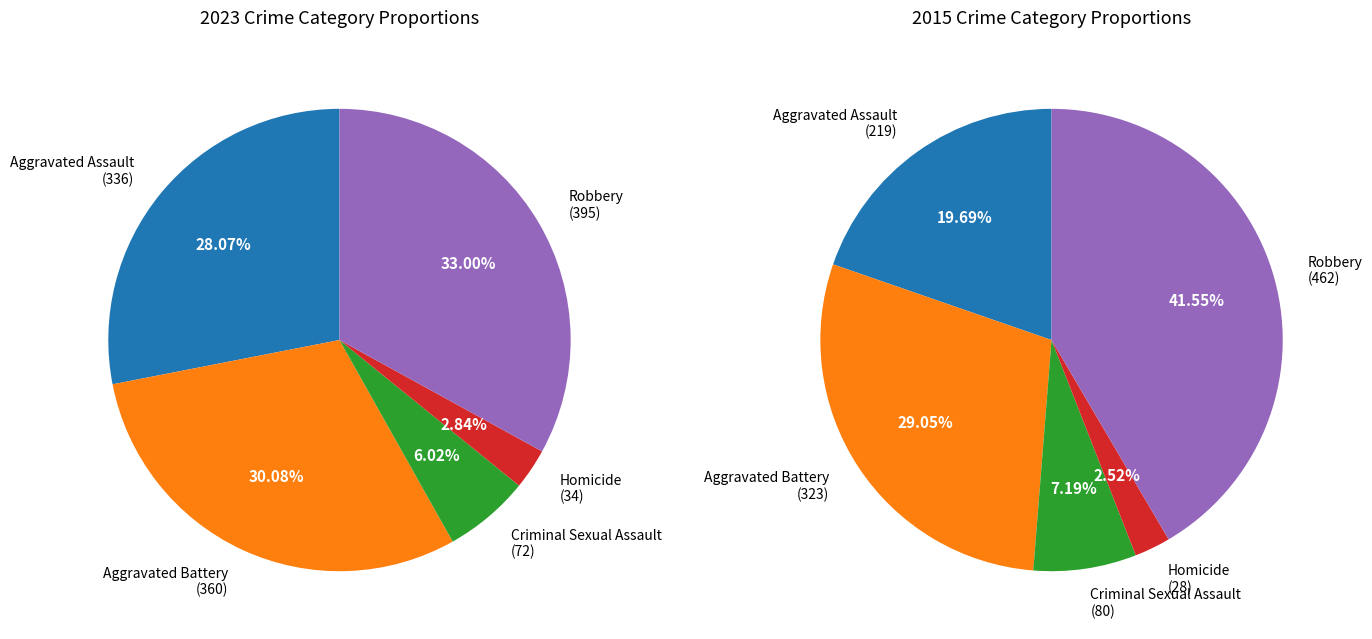

What is the total percentage of Criminal Sexual Assault and Aggravated Assault?

34.1%